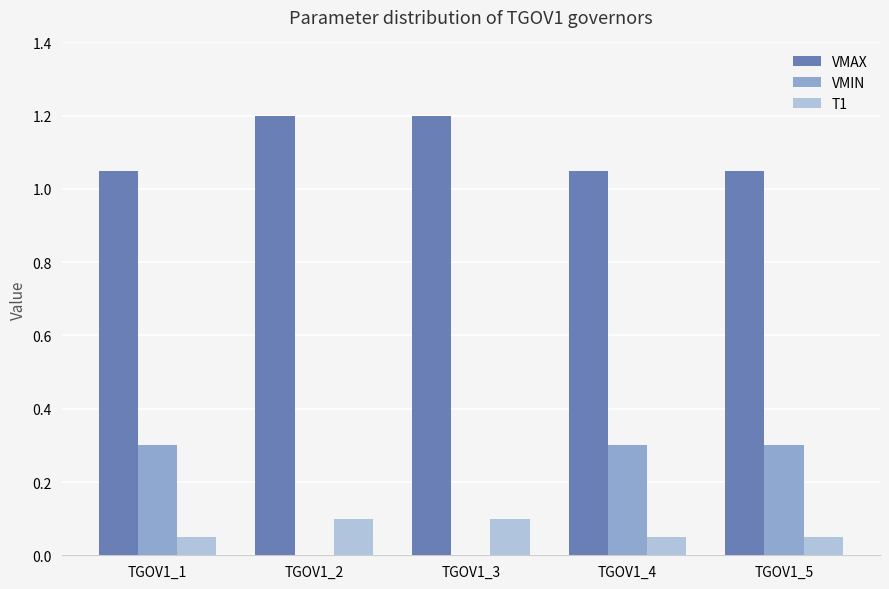

Which series has the largest total across all categories?

VMAX